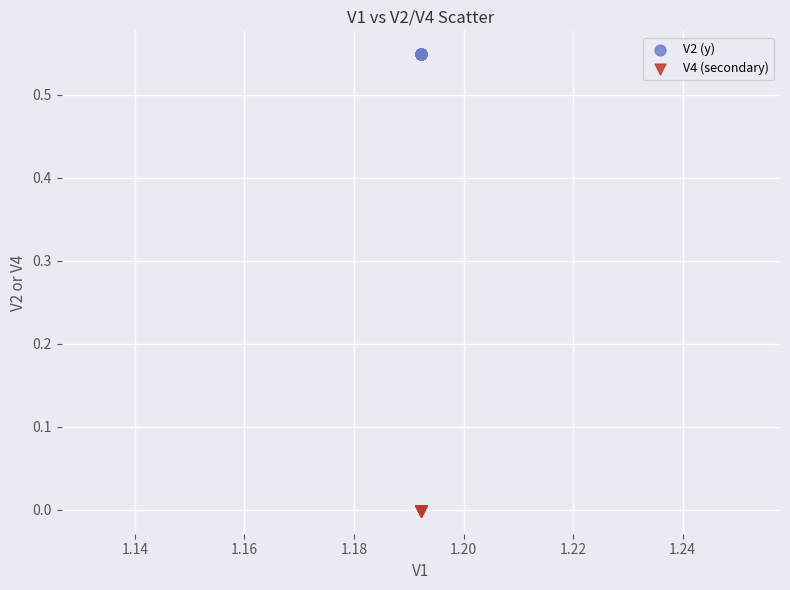

Which series reaches the minimum Y coordinate?

V4 (secondary)